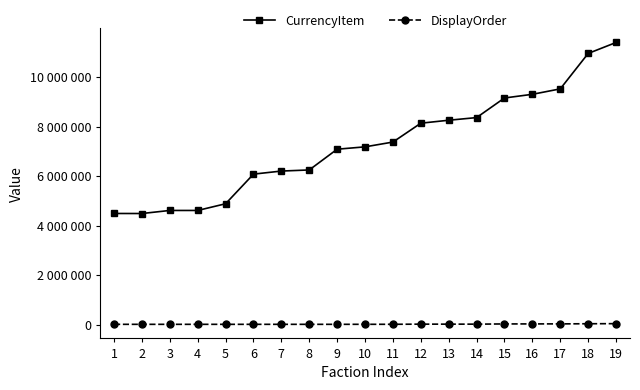

What are all the series names shown in the legend?

CurrencyItem, DisplayOrder